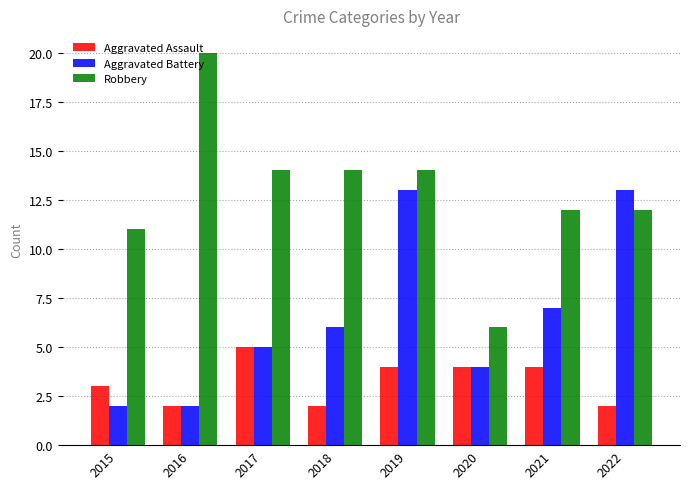

At how many categories does at least one series exceed 15?

1